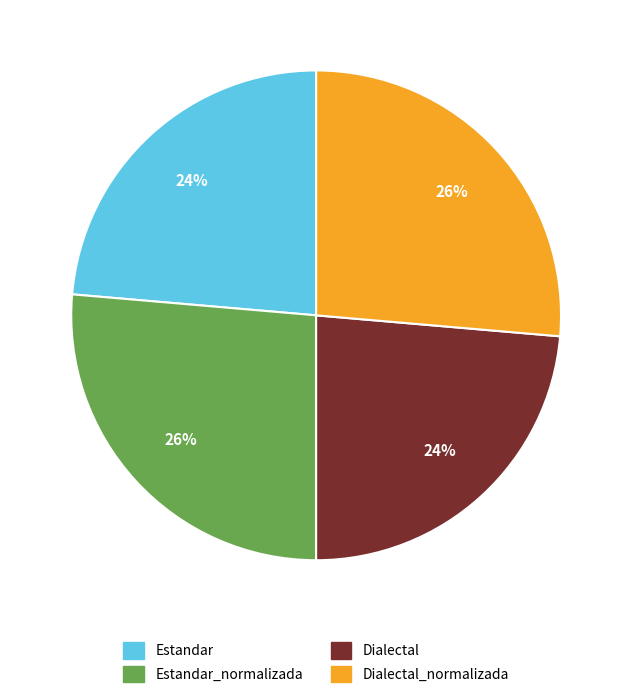

Is there a majority slice in this chart?

No